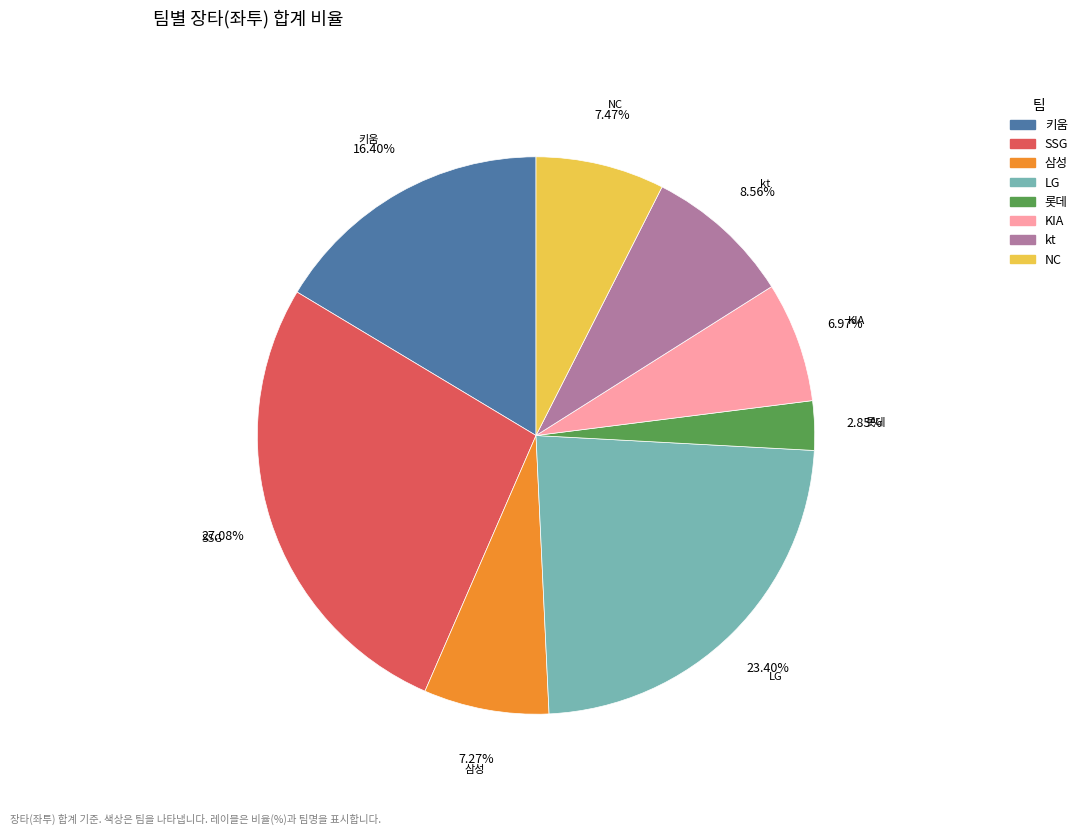

Is there any slice that represents more than half of the pie?

No